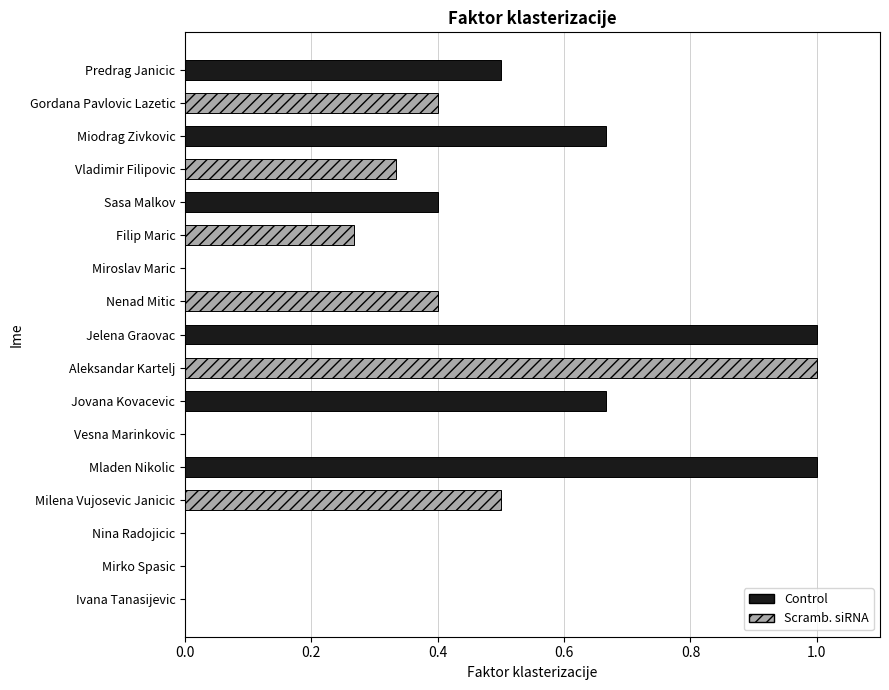

What is the sum of all values?

7.1